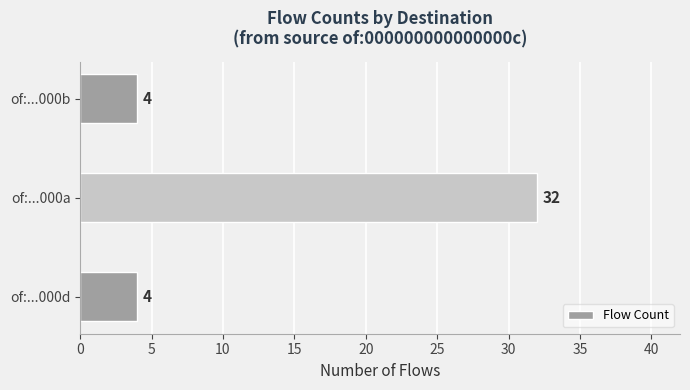

Between of:...000a and of:...000d, which is larger?

of:...000a